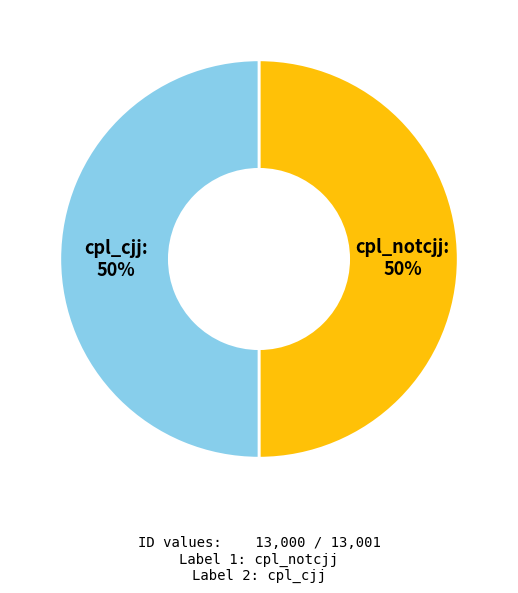

To the nearest percent, what is the average slice percentage?

50%